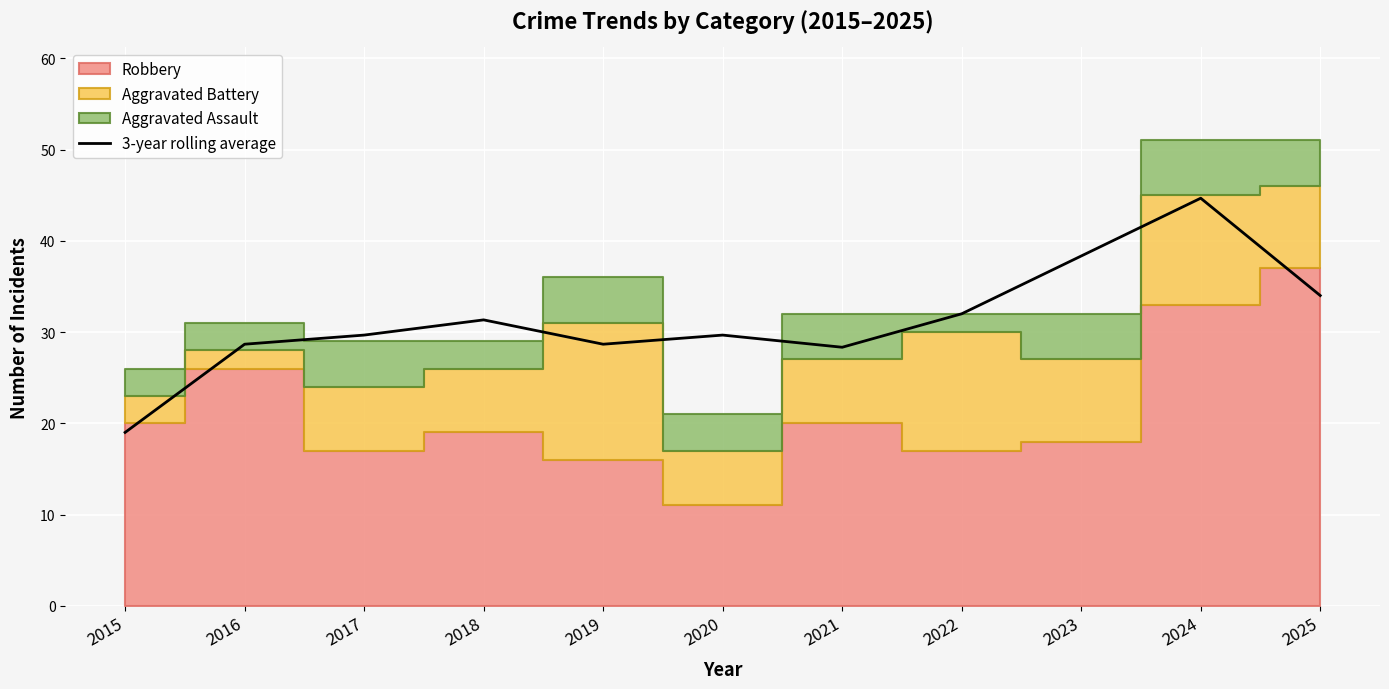

At which category does the data reach its first local peak?

2018